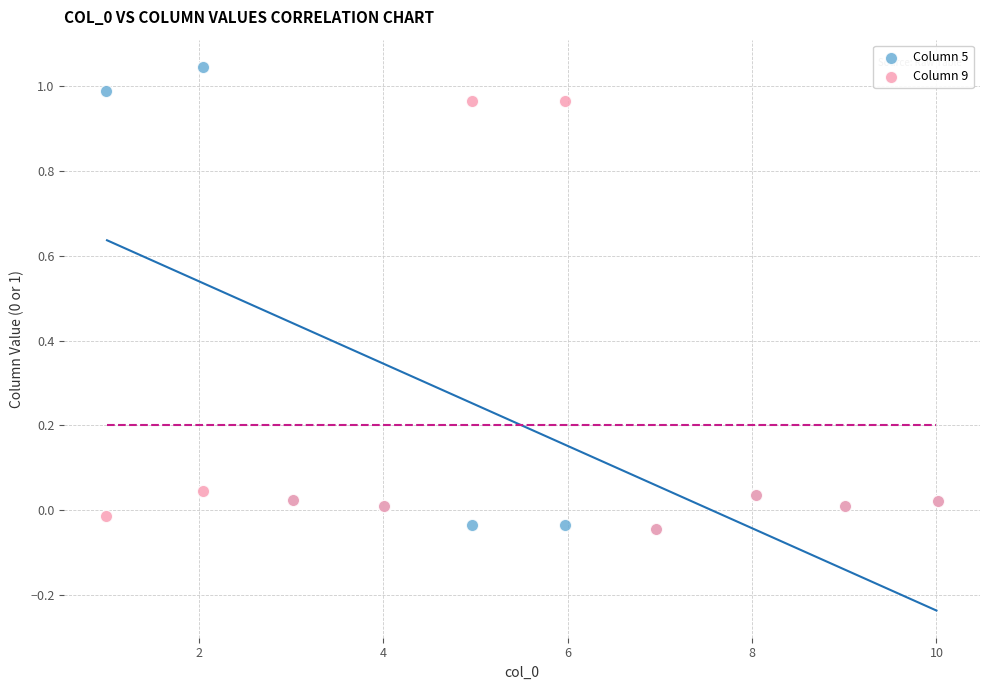

What are all the series names shown in the legend?

Column 5, Column 9